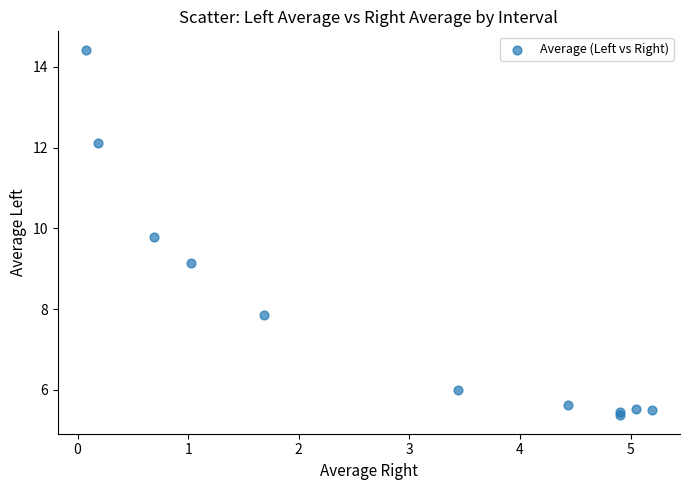

What Y value in the scatter plot is closest to 9?

9.1